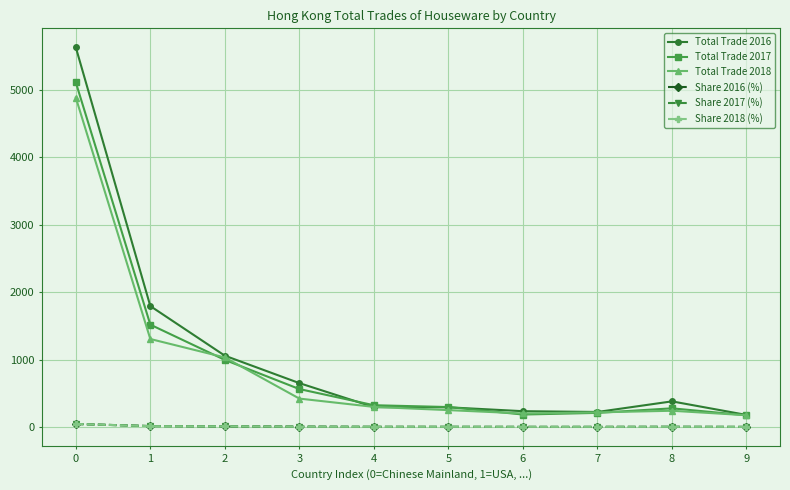

The value of Total Trade 2016 at 4 is 294.5. True or false?

True